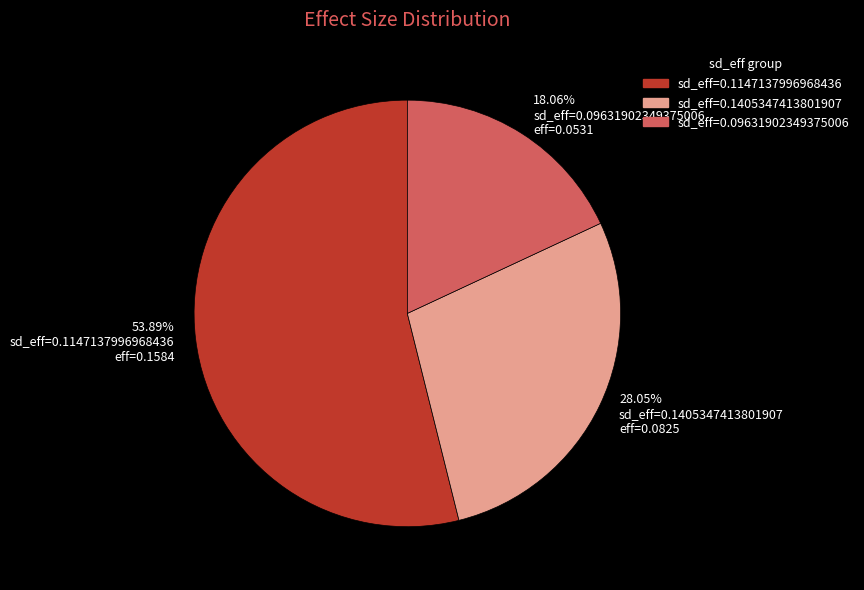

Do sd_eff=0.09631902349375006 and sd_eff=0.1405347413801907 together represent more than half of the pie?

No